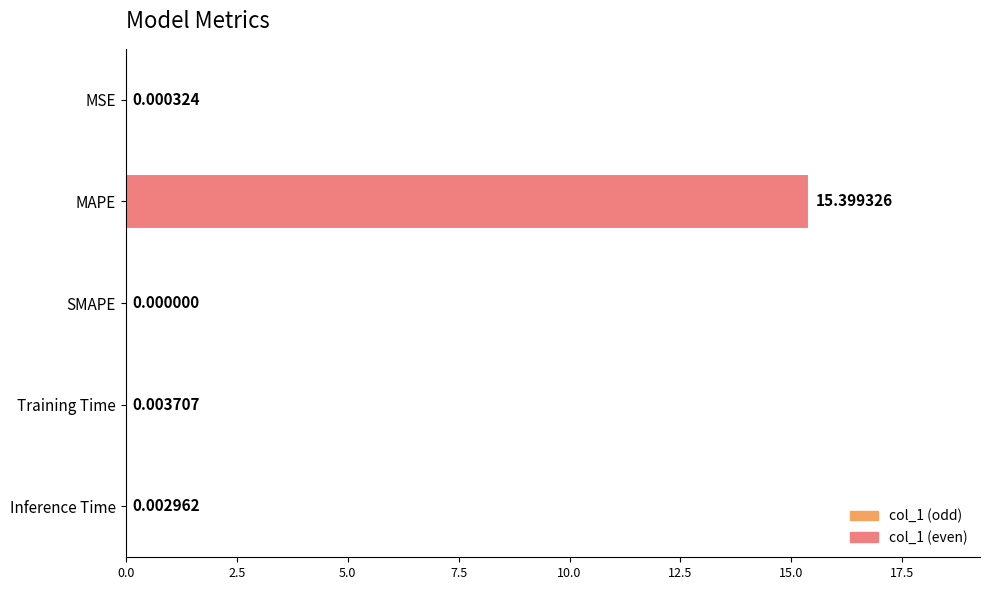

Which has a higher value, SMAPE or MSE?

MSE